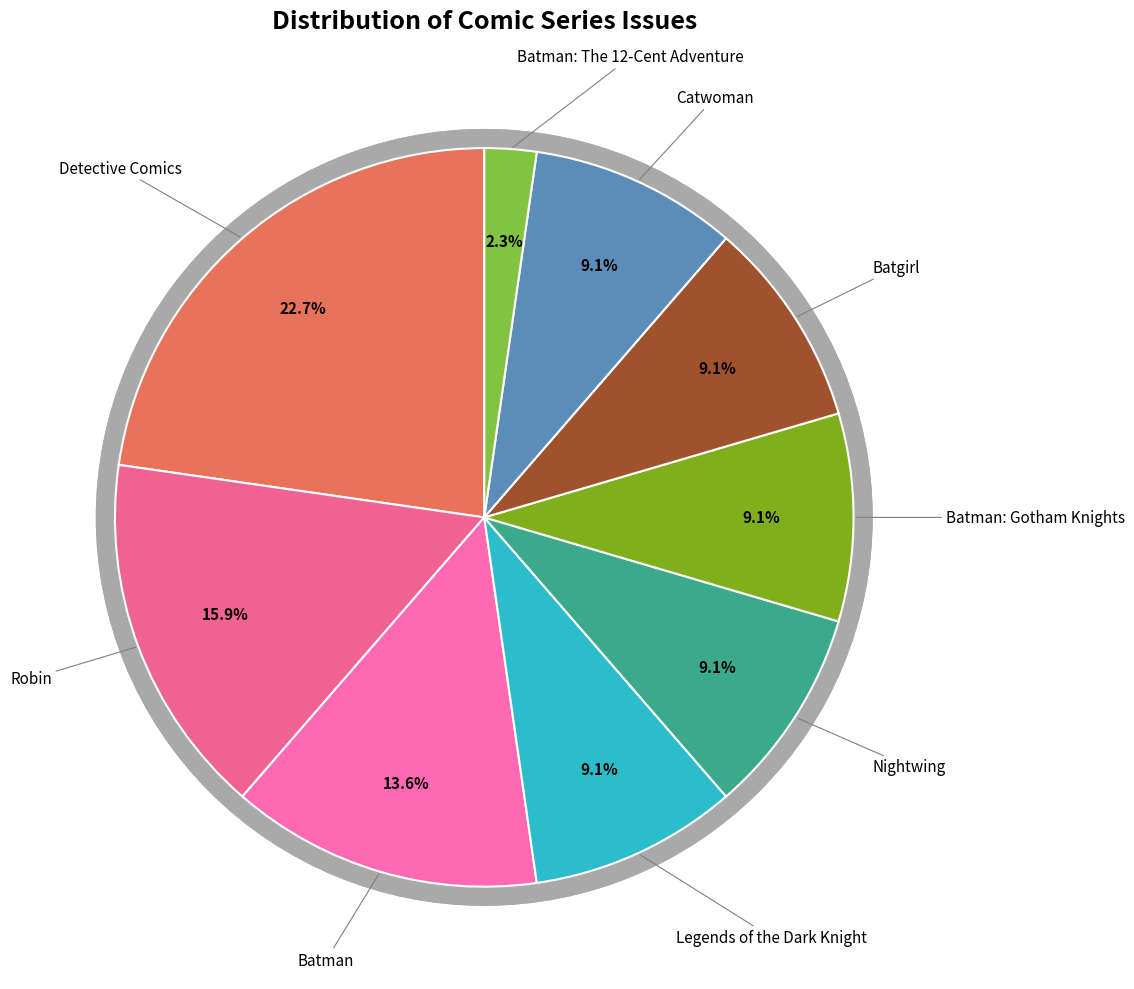

Approximately how many times larger is the value at Batman: The 12-Cent Adventure compared to Nightwing?

0.2